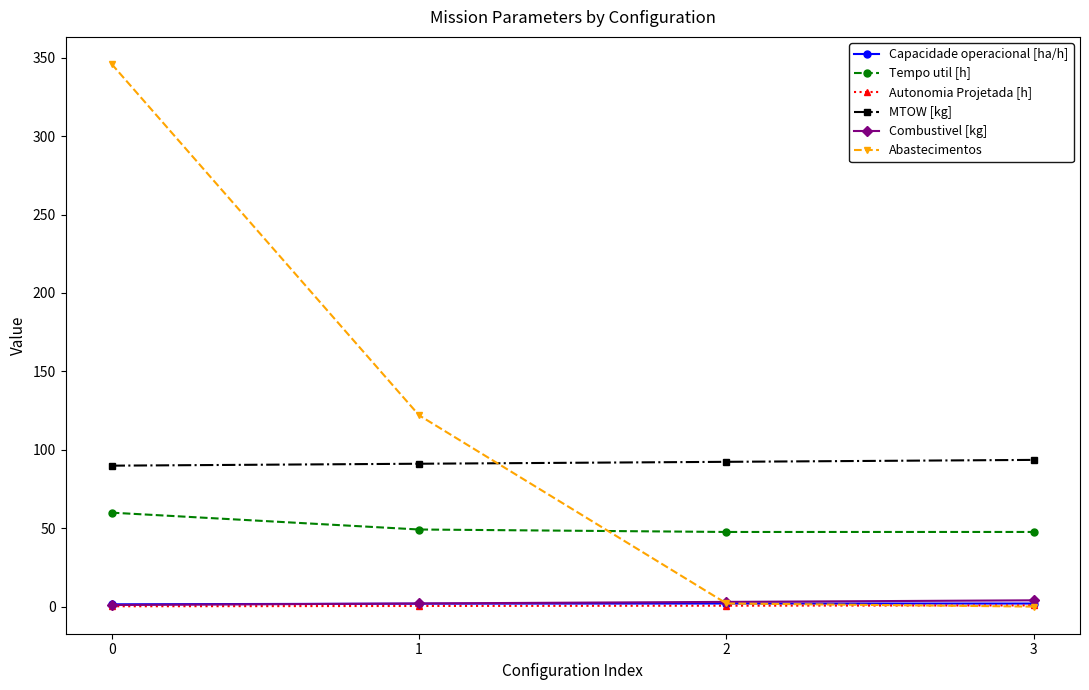

Which series changed the most between 0 and 1?

Abastecimentos